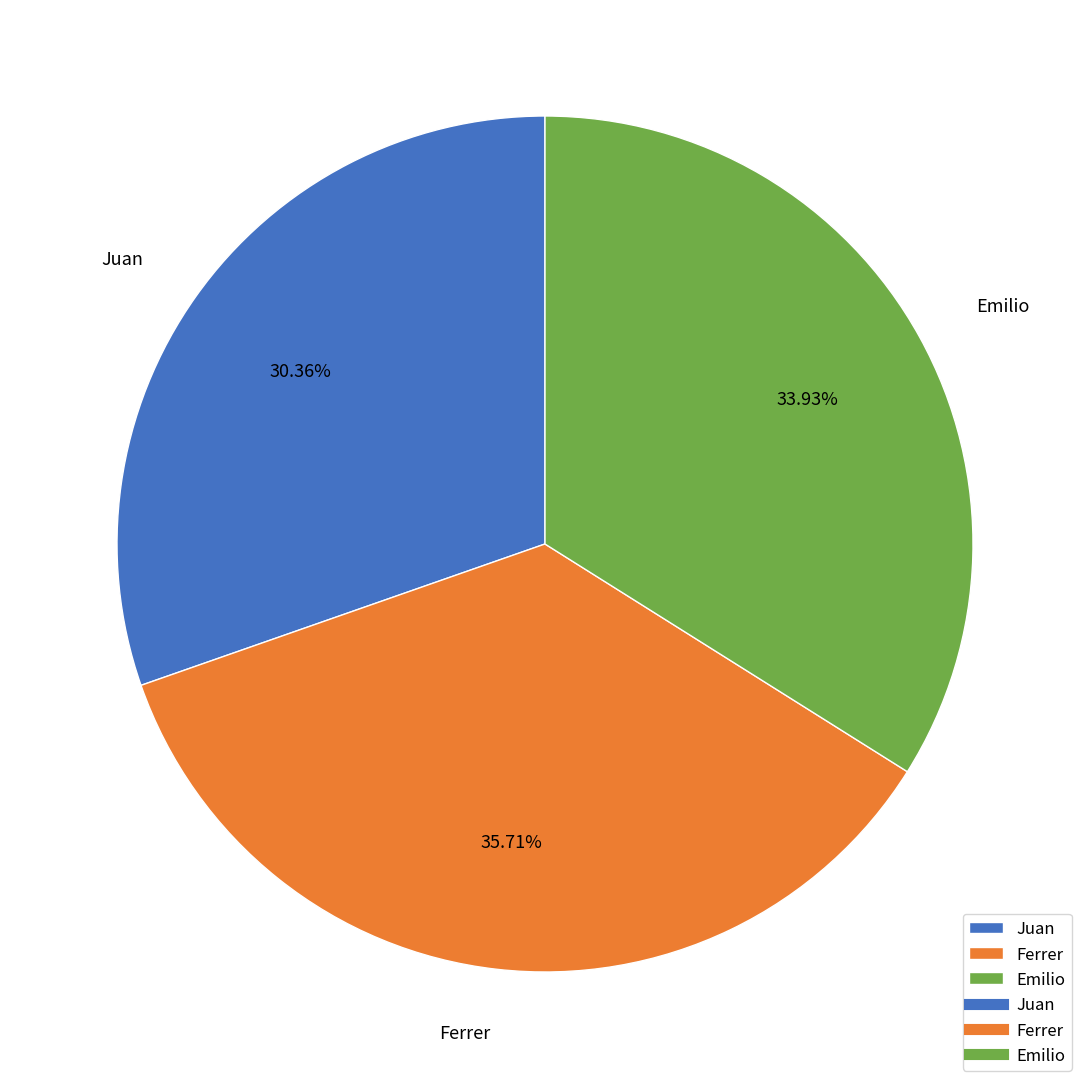

Rank the categories by value from highest to lowest.

Ferrer, Emilio, Juan